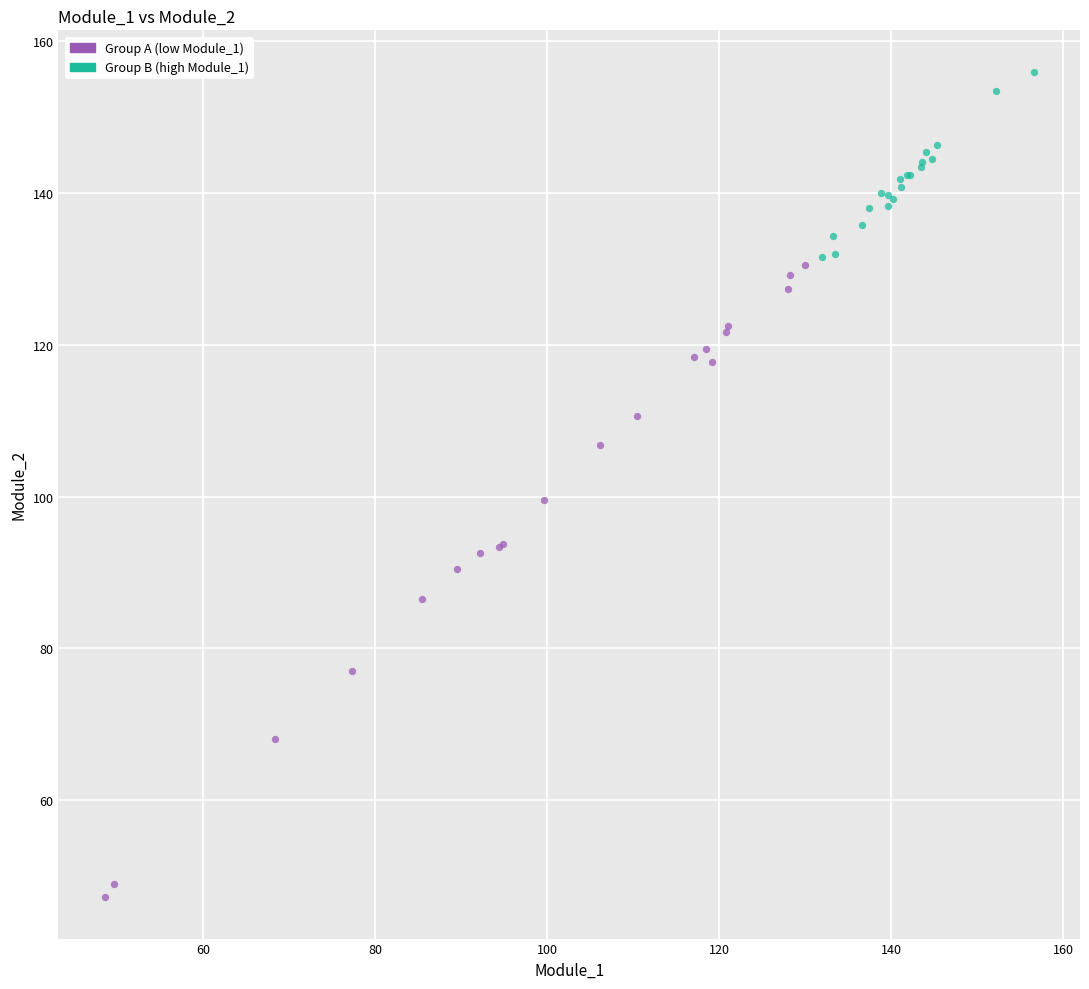

Which series has the largest Y range (max minus min)?

Group A (low Module_1)